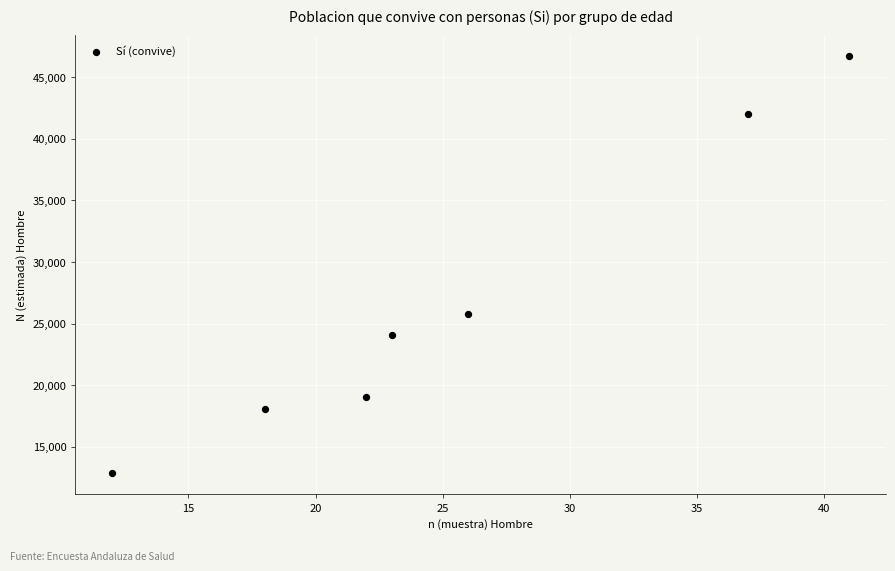

What is the range of Y values (max minus min)?

33885